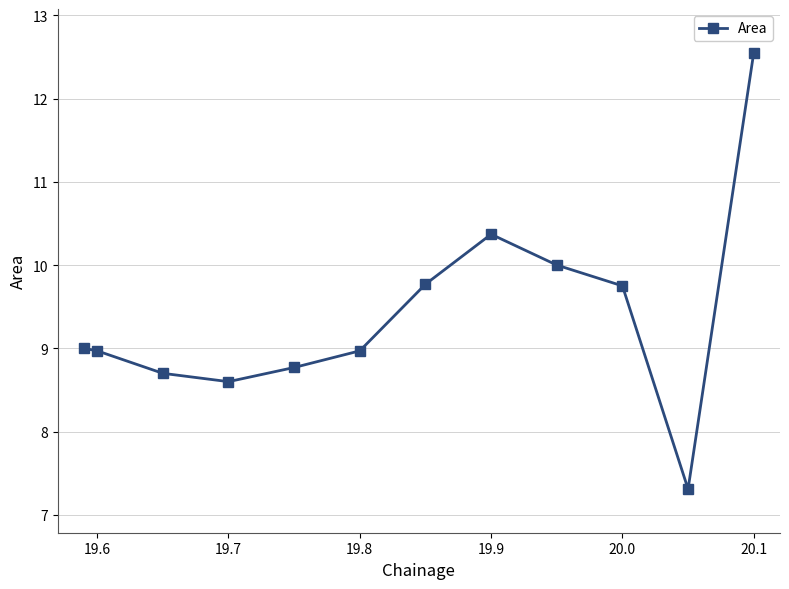

What is the smallest value displayed?

7.3